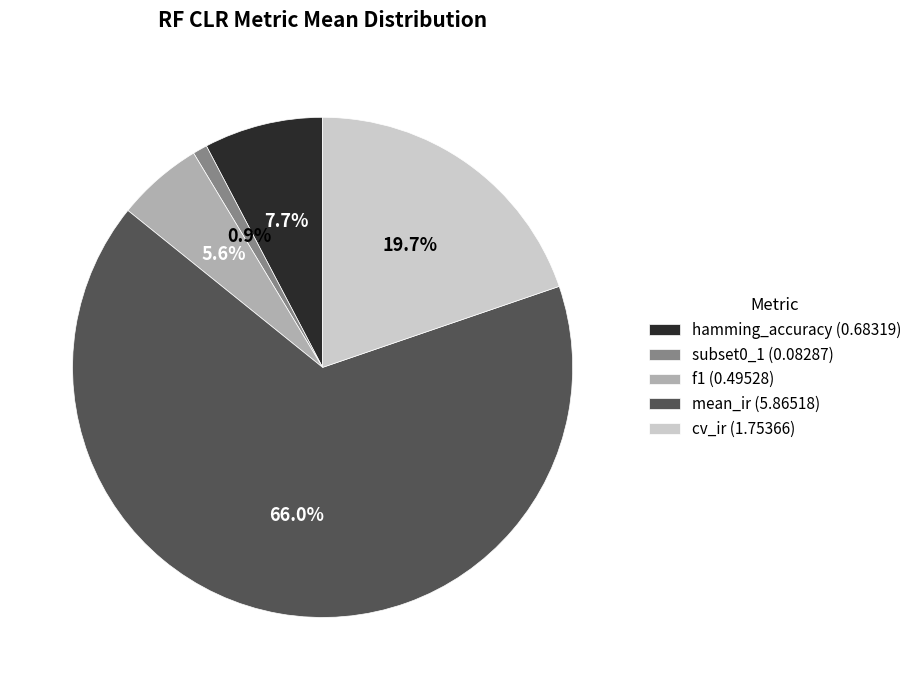

Rank the categories by value from highest to lowest.

mean_ir, cv_ir, hamming_accuracy, f1, subset0_1